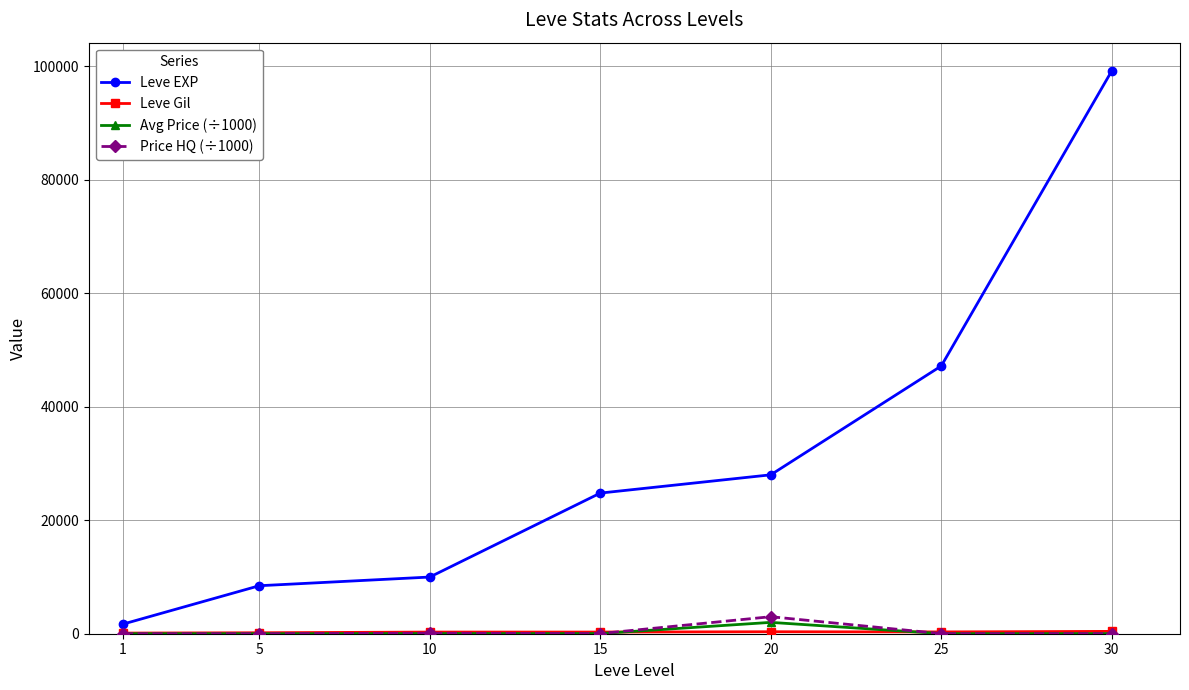

At which category is the sum across all series the highest?

30